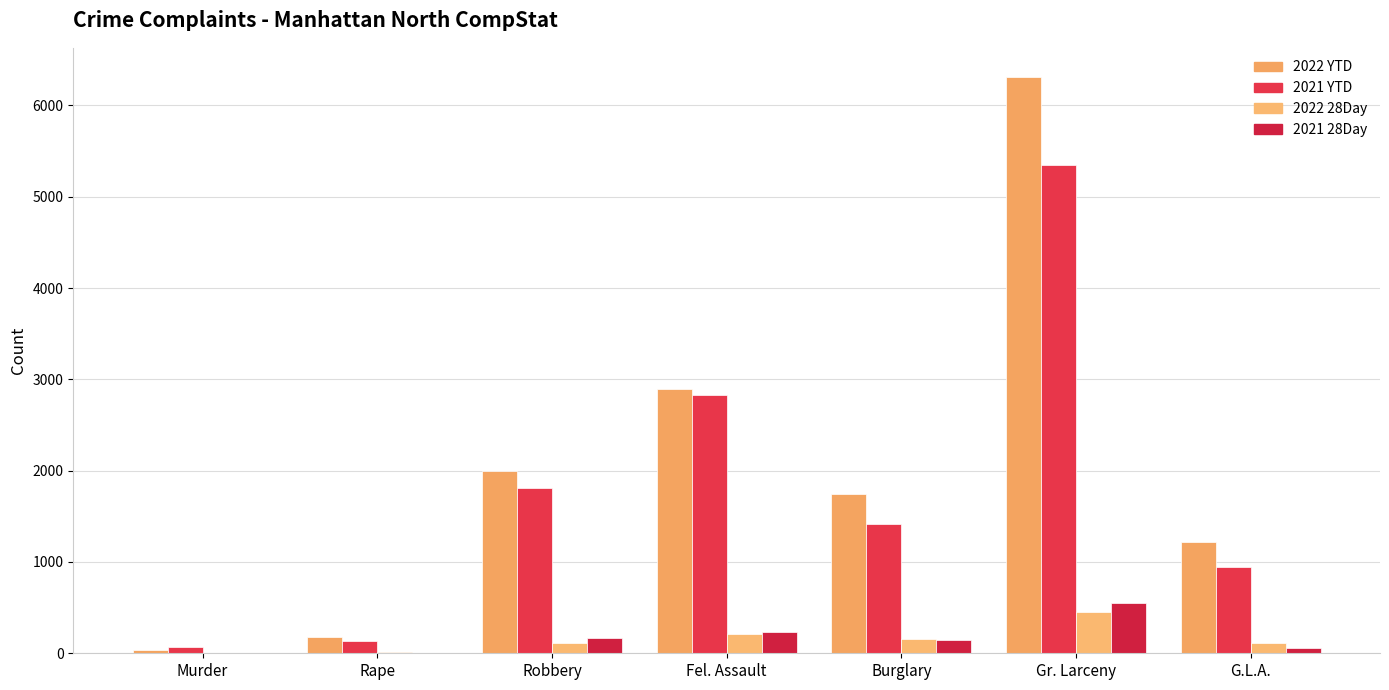

What is the label of the 6th bar from the left?

Gr. Larceny